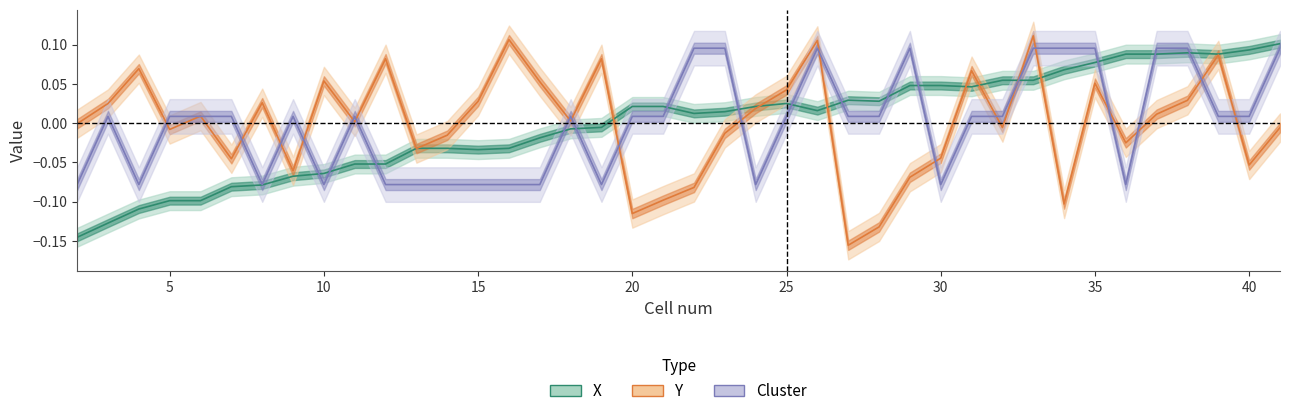

True or false: Y has a value of -0.0 at 2.

True